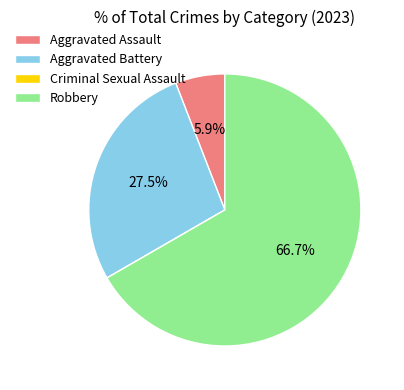

What is the total percentage of Robbery and Aggravated Battery?

94.1%